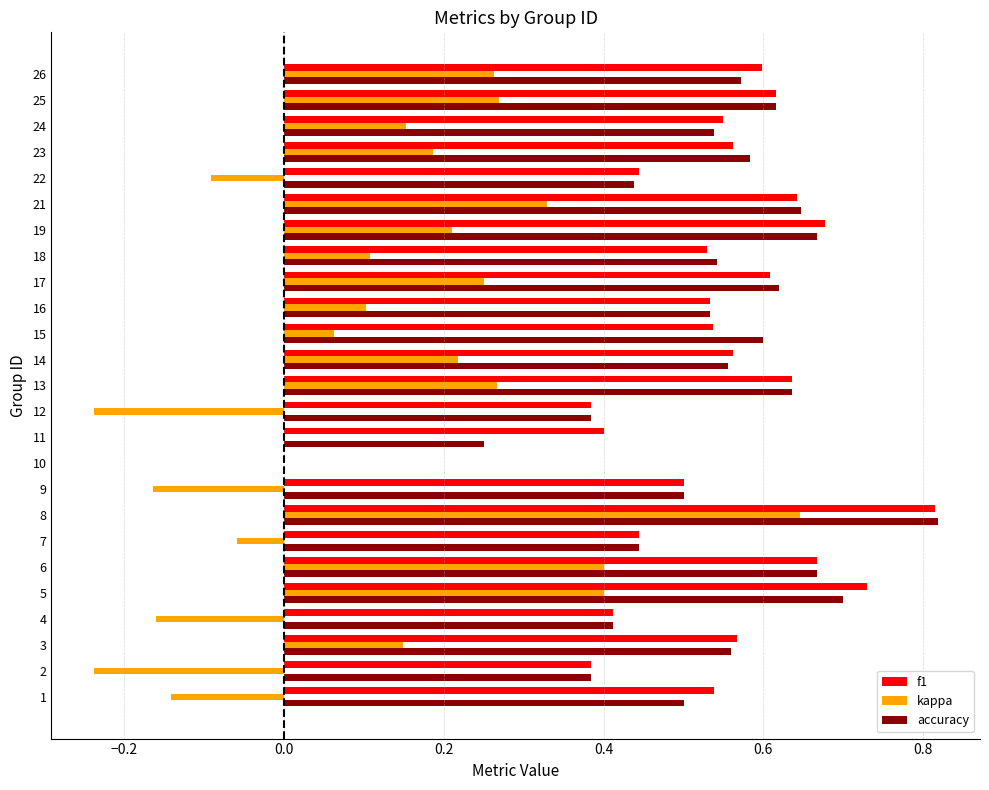

What is the sum of the f1 values at 7 and 24?

1.0